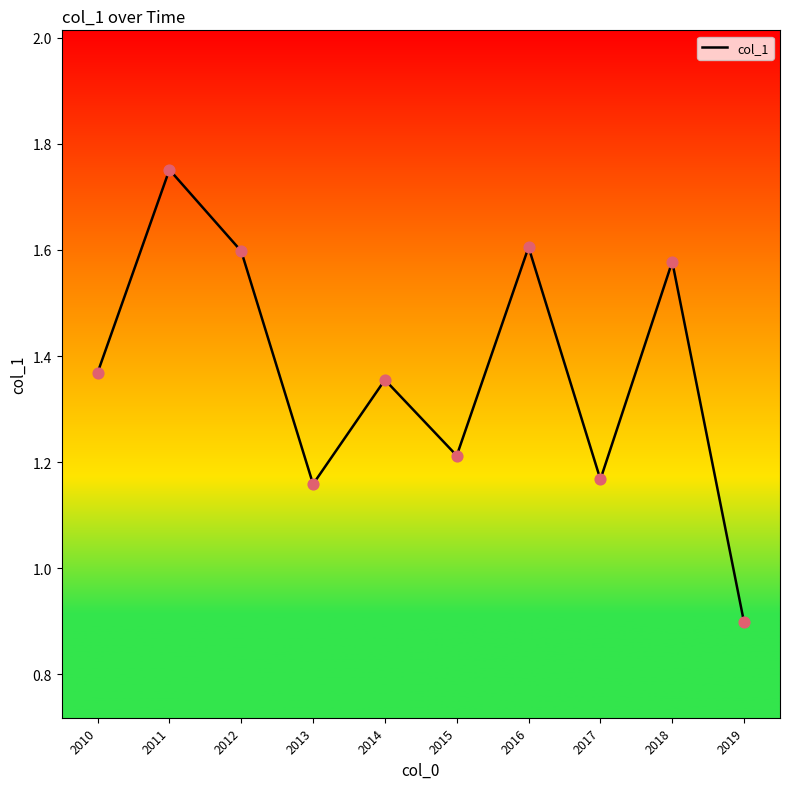

Between 2017 and 2018, which is larger?

2018